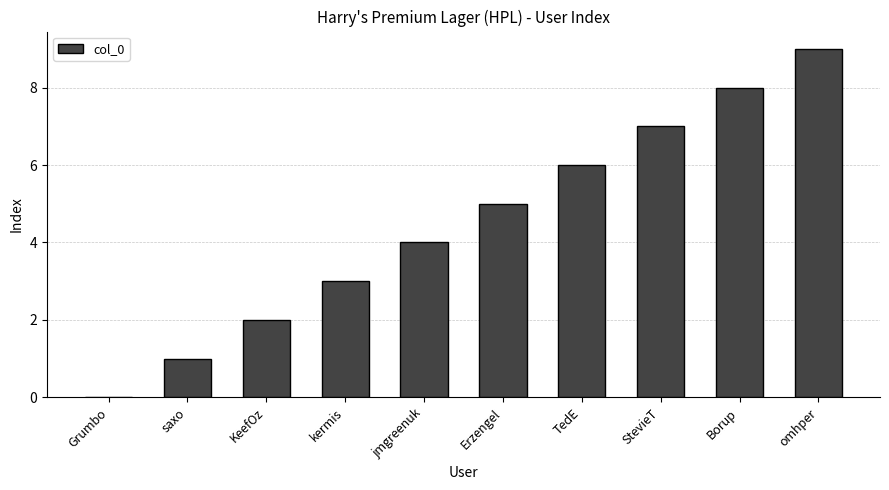

The value at TedE is 10. True or false?

False